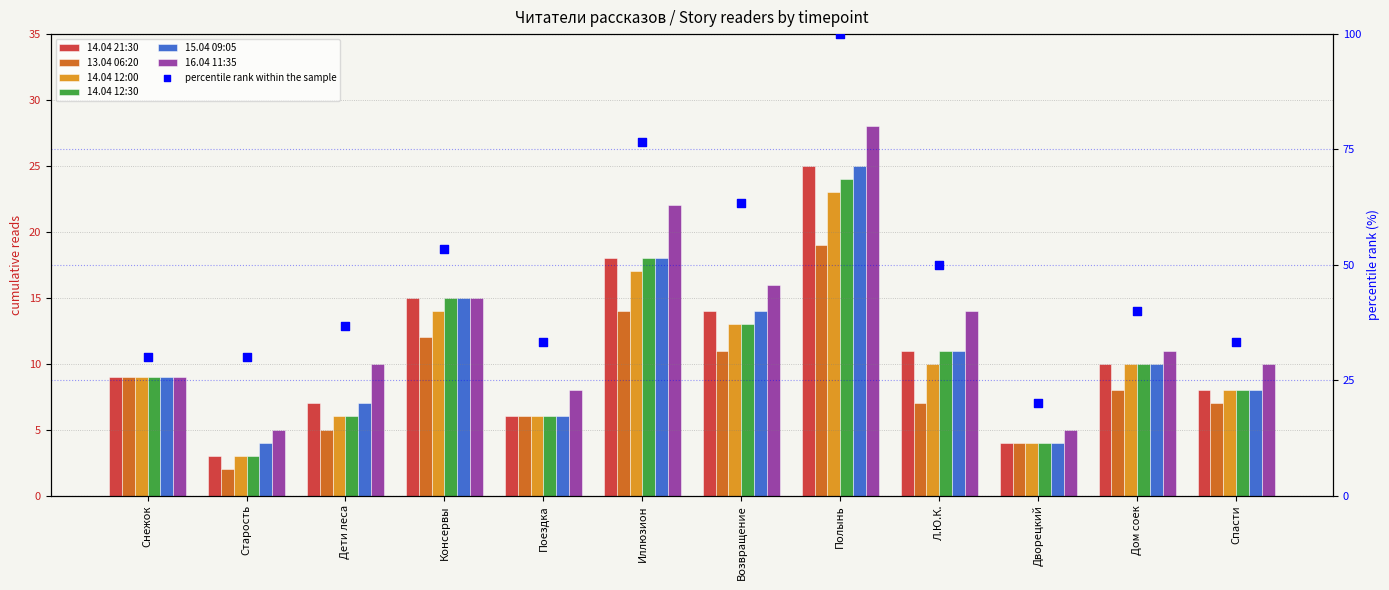

Which series contains the lowest Y value?

13.04 06:20